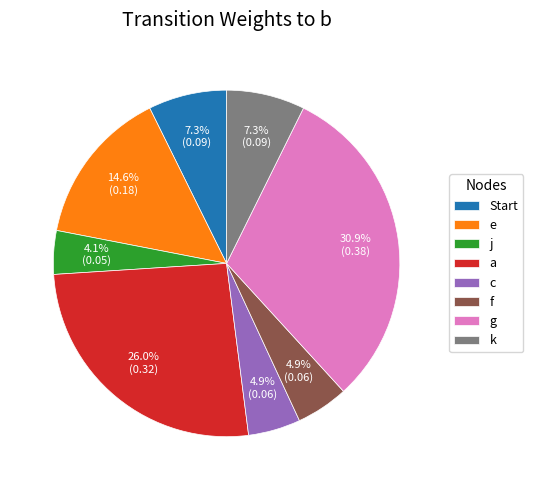

What percentage is NOT represented by g?

69.1%